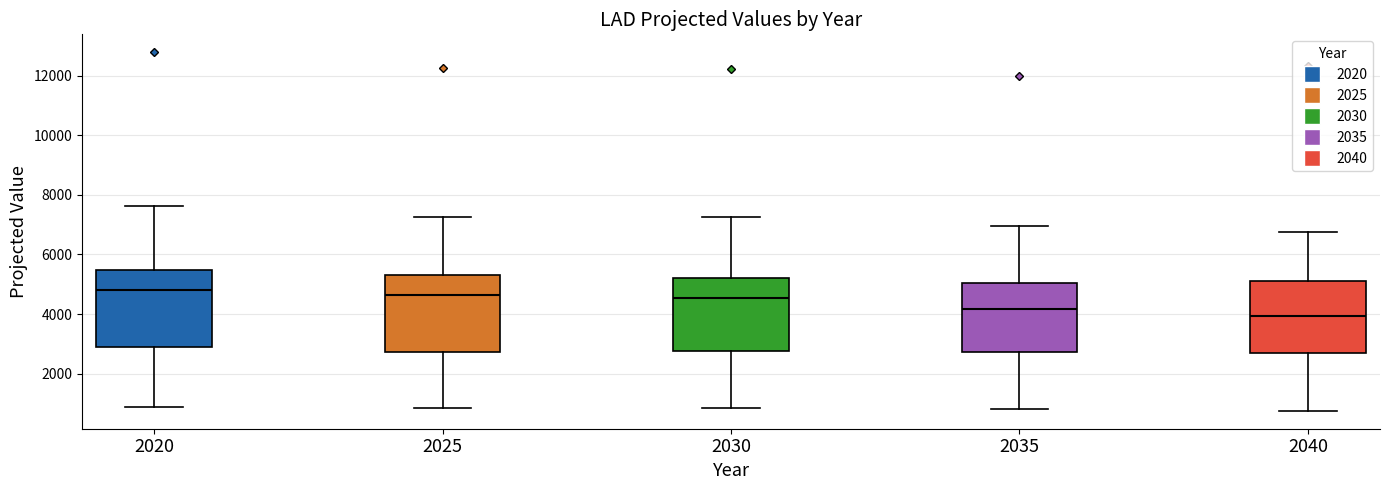

Reading left to right, read every box against the y-axis: the position of its median line, the range the box covers, and the ends of its whiskers. The values are not printed on the chart, so give them approximately, as read against the axis.

2020: median 4800, box 2800 to 5400, whiskers 800 to 7600
2025: median 4600, box 2800 to 5400, whiskers 800 to 7200
2030: median 4600, box 2800 to 5200, whiskers 800 to 7200
2035: median 4200, box 2800 to 5000, whiskers 800 to 7000
2040: median 4000, box 2800 to 5000, whiskers 800 to 6800